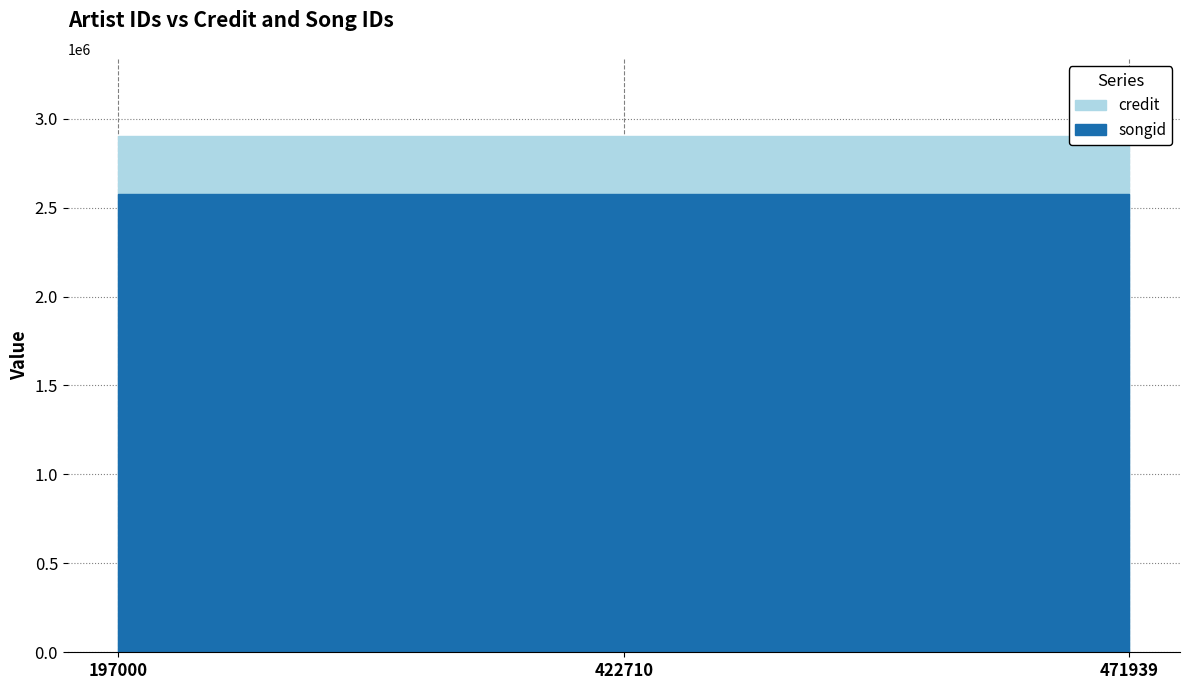

The songid series shows 3639802 at 197000. True or false?

False